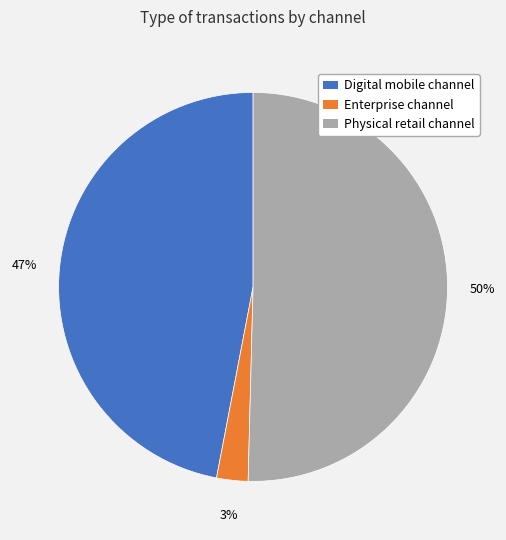

What is the ratio of the value at Digital mobile channel to the value at Physical retail channel?

0.9